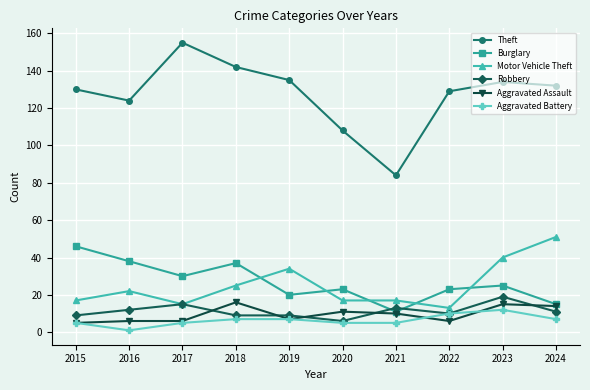

What is the sum of the Robbery values at 2024 and 2016?

23